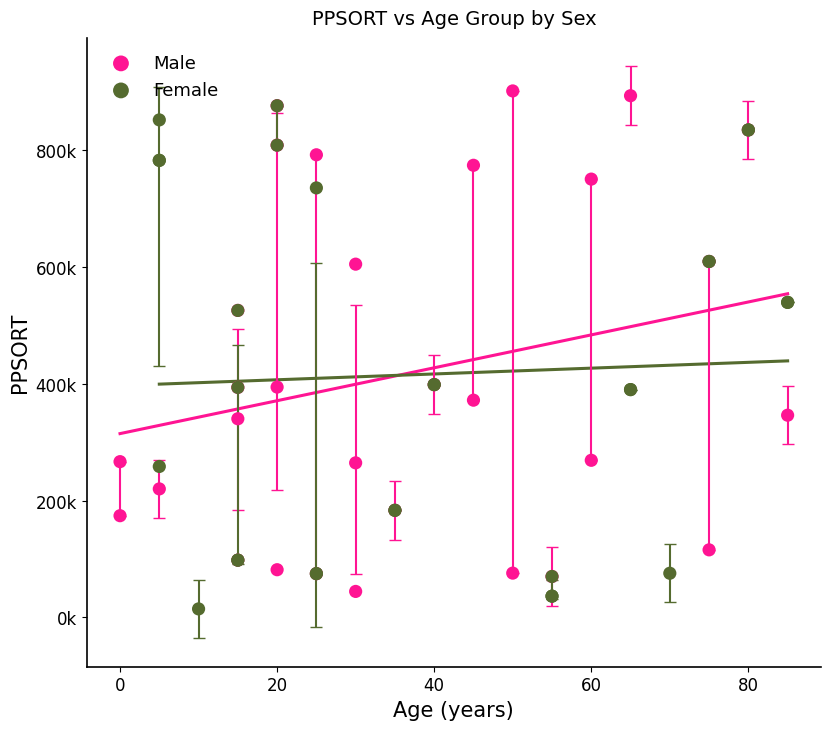

What are all the series names shown in the legend?

Male, Female